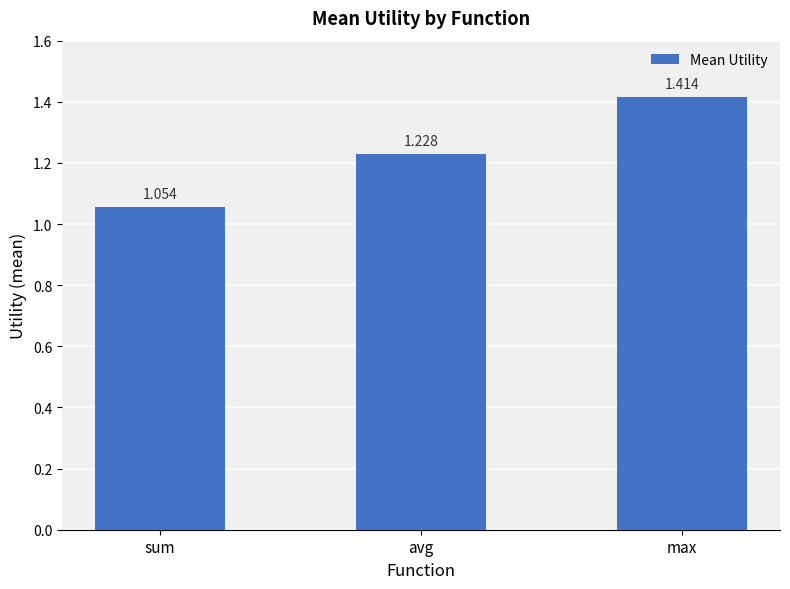

Between sum and max, which is larger?

max